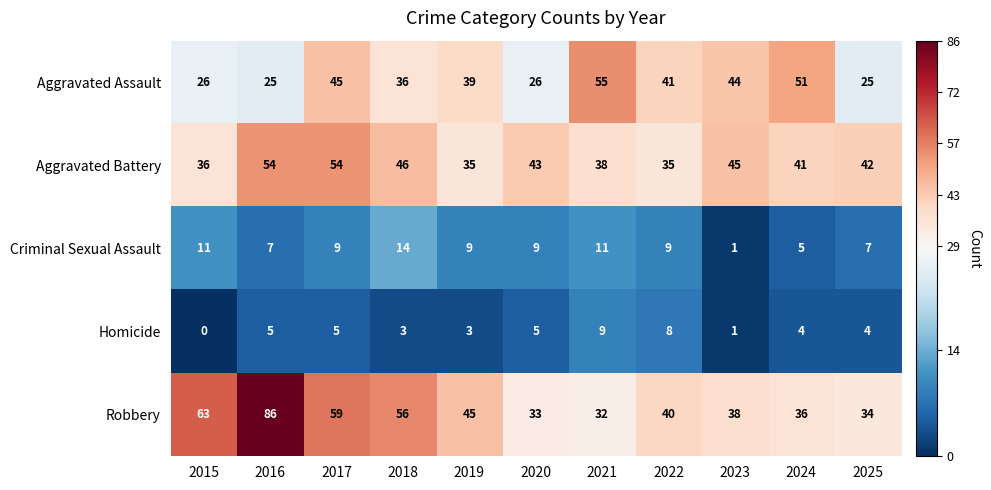

What is the average value of the Aggravated Battery series?

43